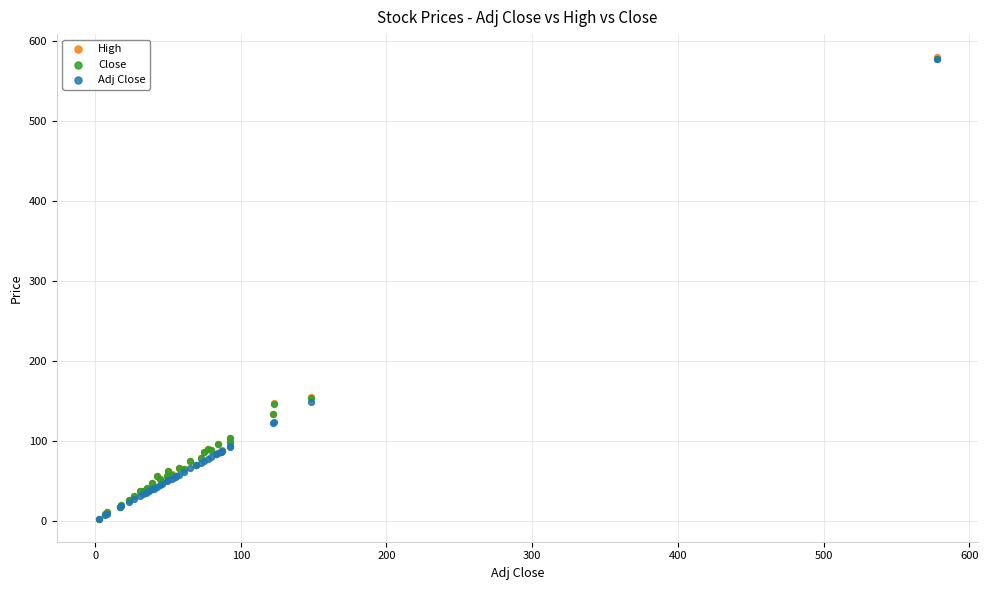

What are all the series names shown in the legend?

High, Close, Adj Close